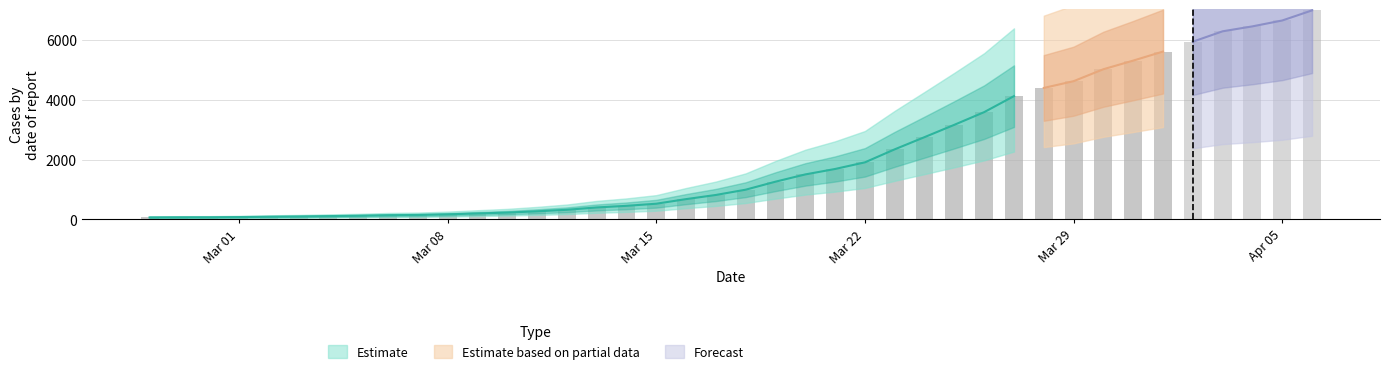

Is it true that the value at 2020-02-29 is 103?

False